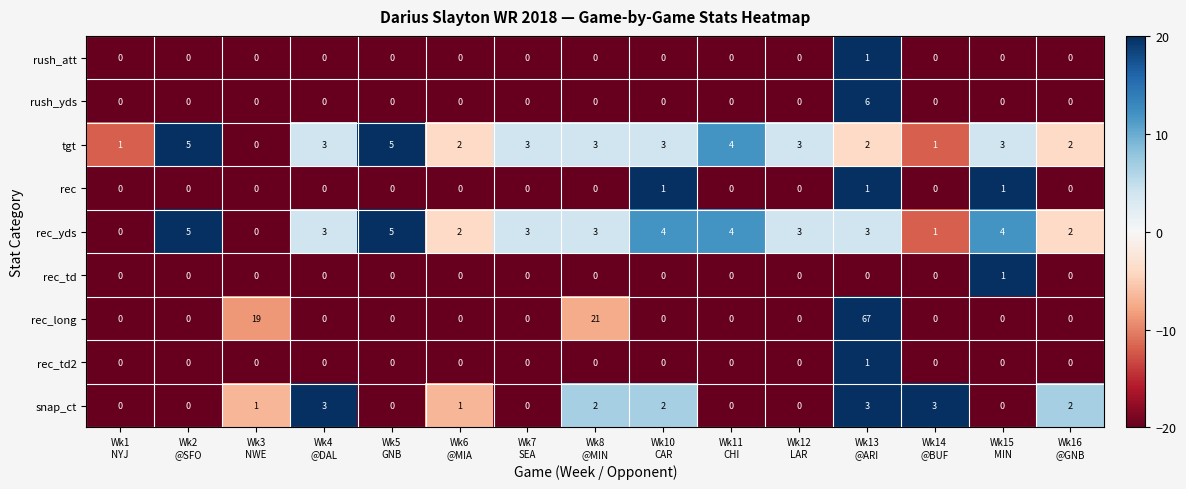

What is the maximum value for rec_yds?

5